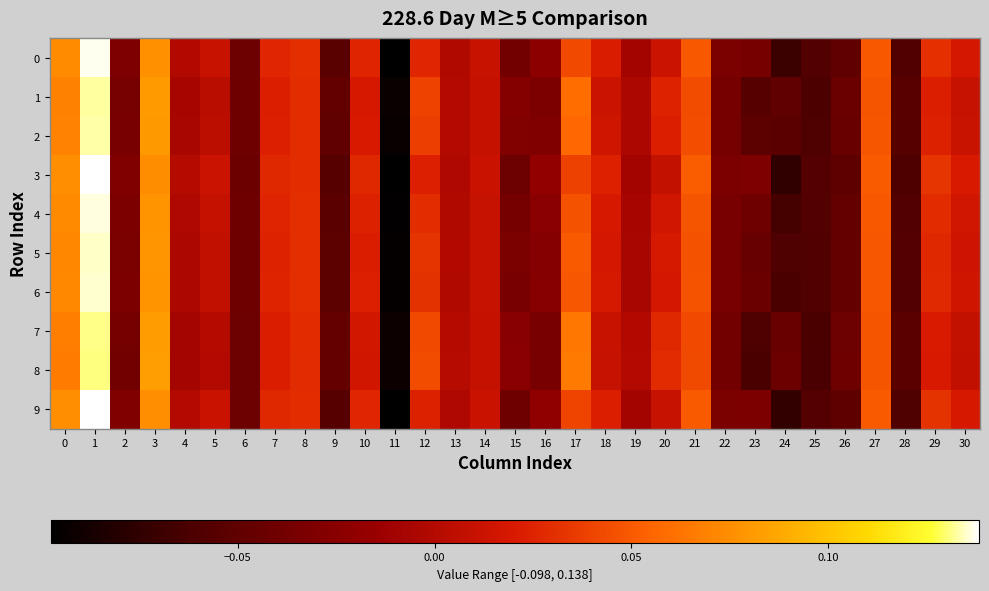

Which label corresponds to the smallest value in the chart?

11